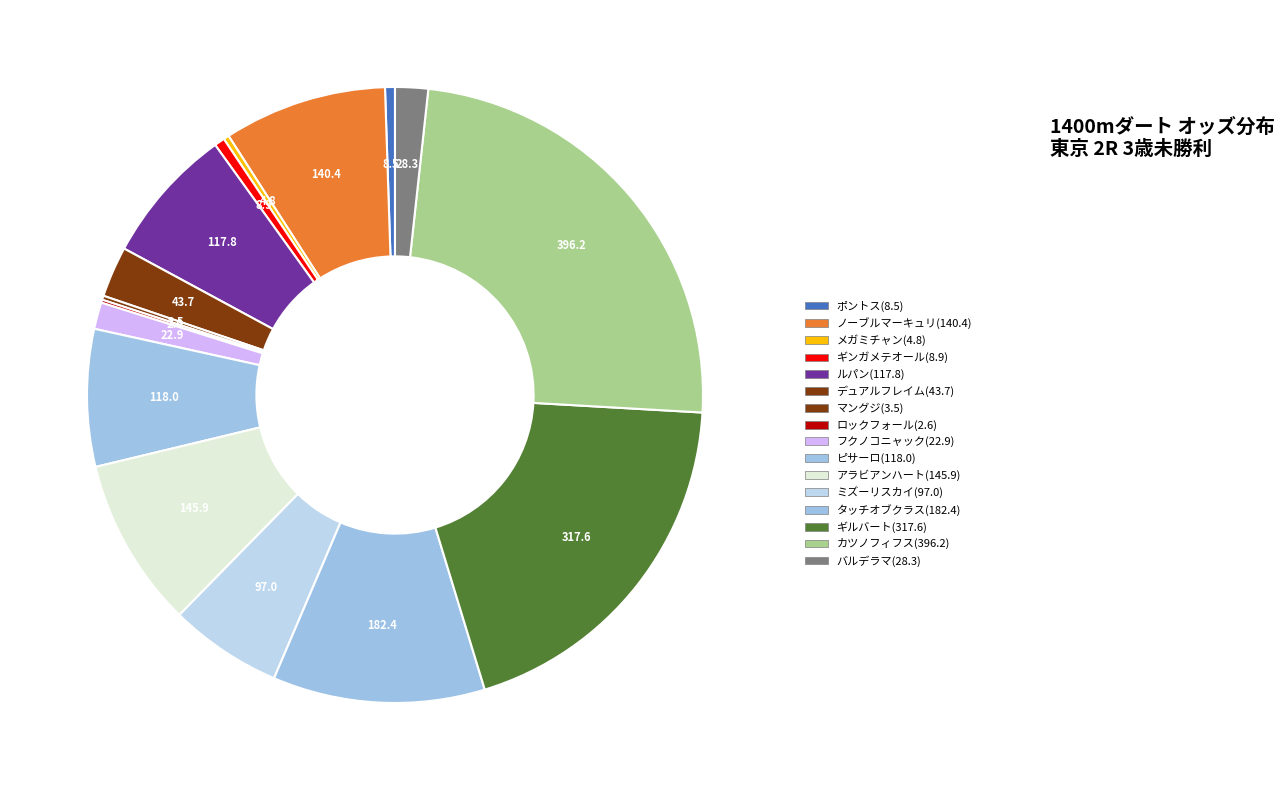

True or false: ミズーリスカイ(97.0) accounts for 6% of the total.

True